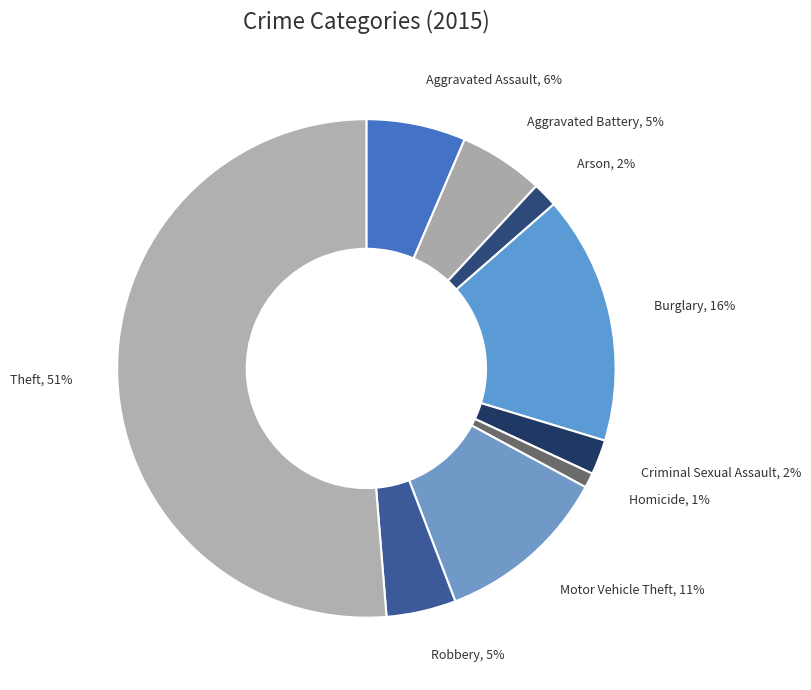

How many slices are in this pie chart?

9